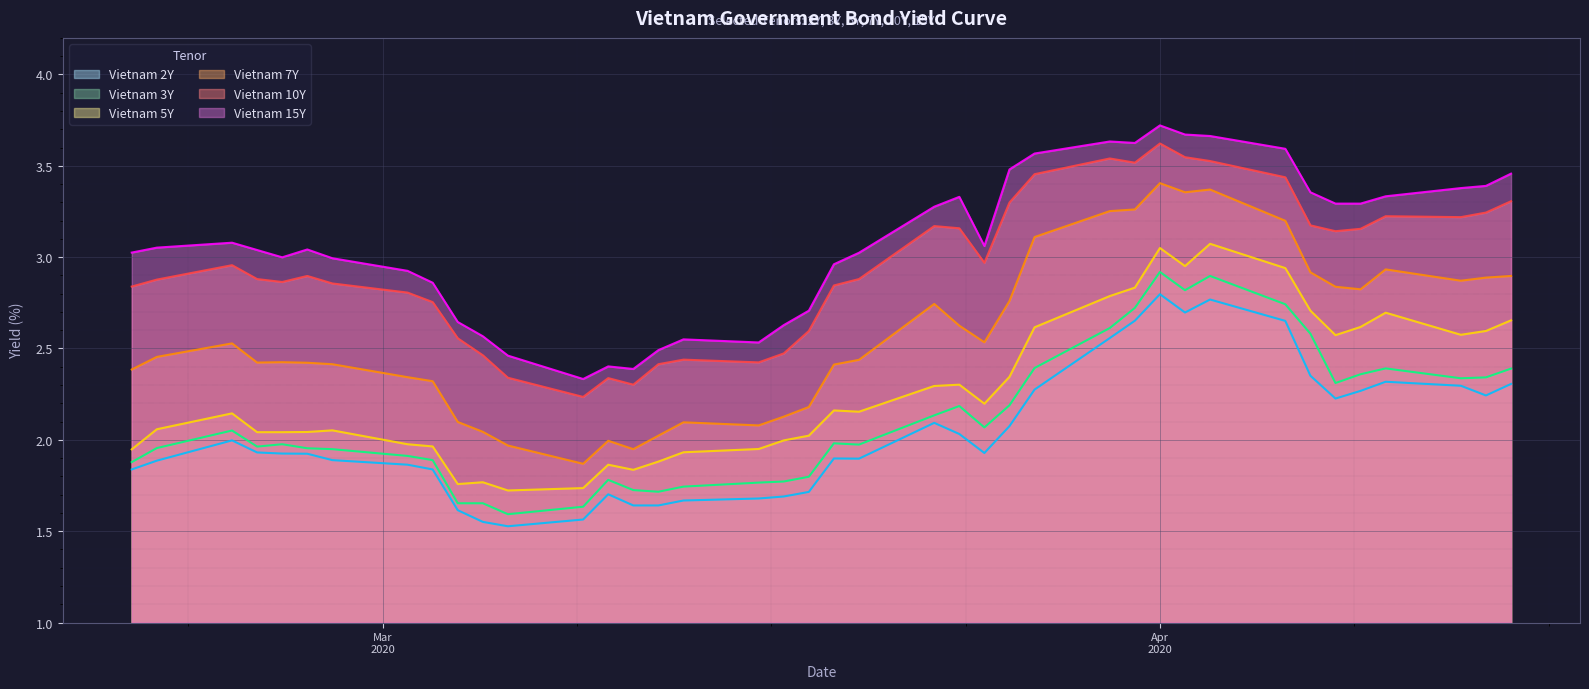

What is the label of the 4th point from the right?

2020-04-10